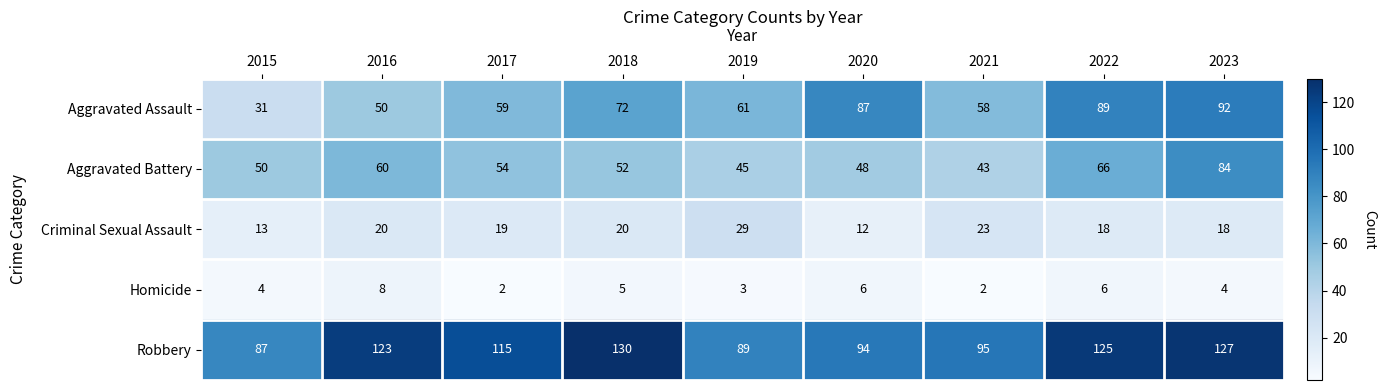

Which category has the highest value in the Criminal Sexual Assault series?

2019